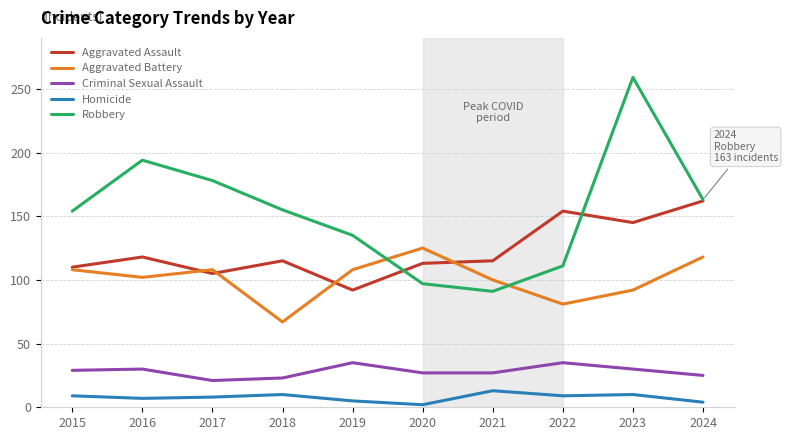

How many distinct data groups are displayed?

5